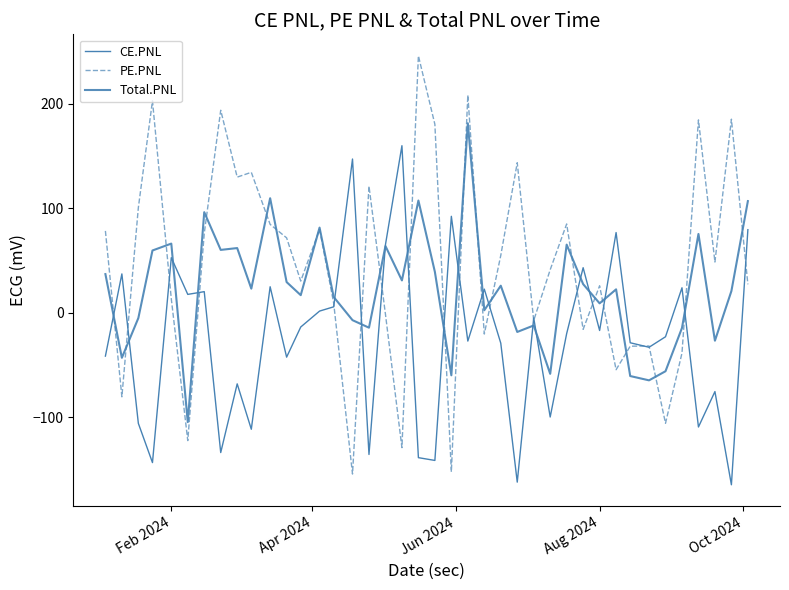

Reading right to left, what are all the values shown in this chart?

CE.PNL: 79.6	-164.3	-75.2	-109.1	24.0	-22.8	-32.8	-28.5	76.8	-16.8	43.2	-19.8	-99.5	-4.8	-161.8	-28.9	22.7	-26.9	92.4	-141.1	-138.4	159.9	65.2	-135.3	147.2	5.8	1.7	-13.5	-42.3	25.0	-111.2	-67.8	-133.5	20.3	17.7	52.8	-143.1	-105.6	37.3	-41.3
PE.PNL: 27.3	185.2	48.6	184.6	-38.4	-105.5	-31.6	-31.8	-54.3	26.0	-15.7	85.0	41.3	-7.2	143.6	55.0	-20.2	208.3	-152.0	180.3	245.9	-128.8	-1.3	121.2	-154.1	9.4	79.8	30.4	71.8	84.7	134.4	129.8	193.8	76.0	-122.1	13.5	202.8	100.7	-80.2	78.4
Total.PNL: 106.9	20.9	-26.6	75.5	-14.4	-55.8	-64.5	-60.4	22.5	9.2	27.5	65.3	-58.2	-12.0	-18.2	26.0	2.5	181.3	-59.7	39.3	107.5	31.1	63.9	-14.1	-6.9	15.2	81.6	17.0	29.5	109.7	23.2	62.0	60.3	96.3	-104.4	66.3	59.7	-4.9	-42.9	37.1